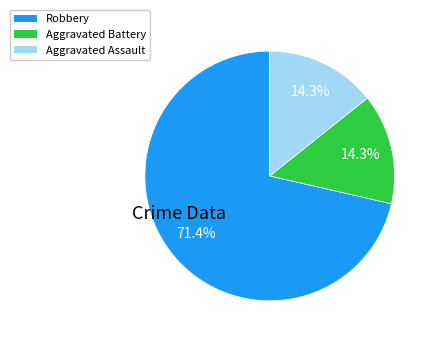

Does Robbery account for over 50% of the chart?

Yes